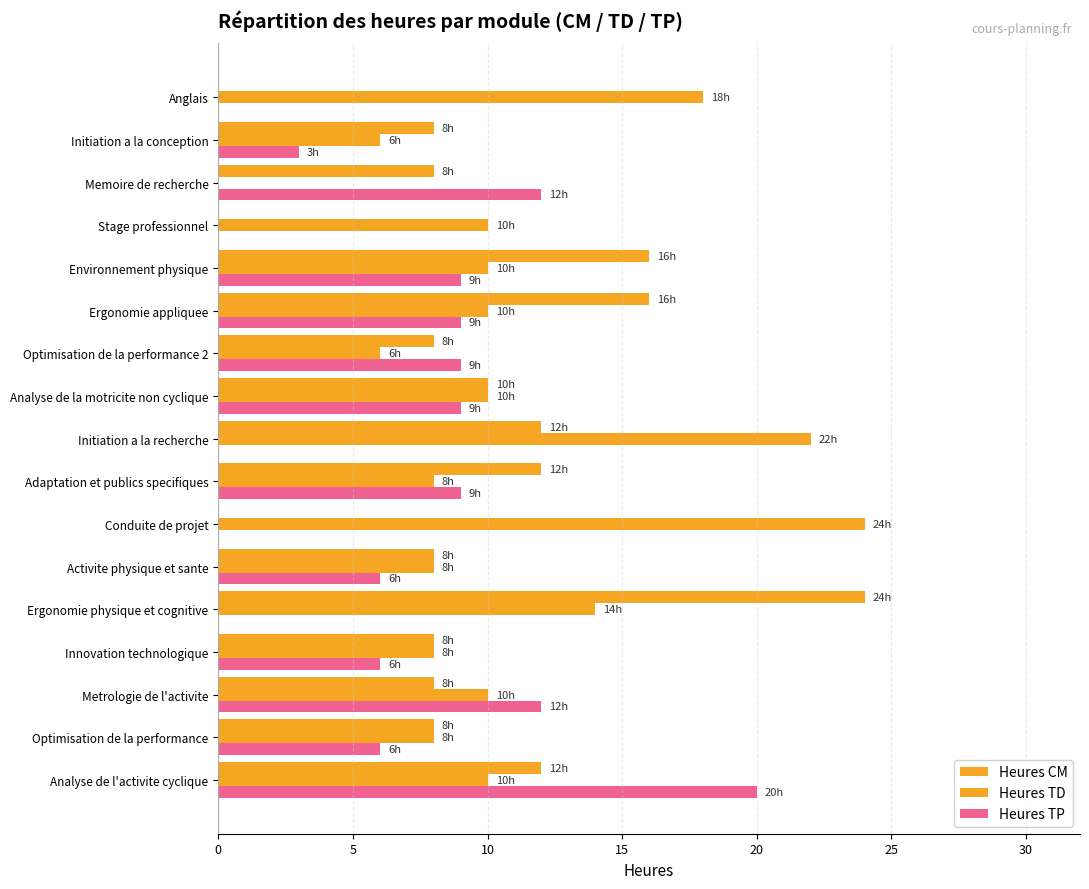

How many categories are shown in the chart?

17